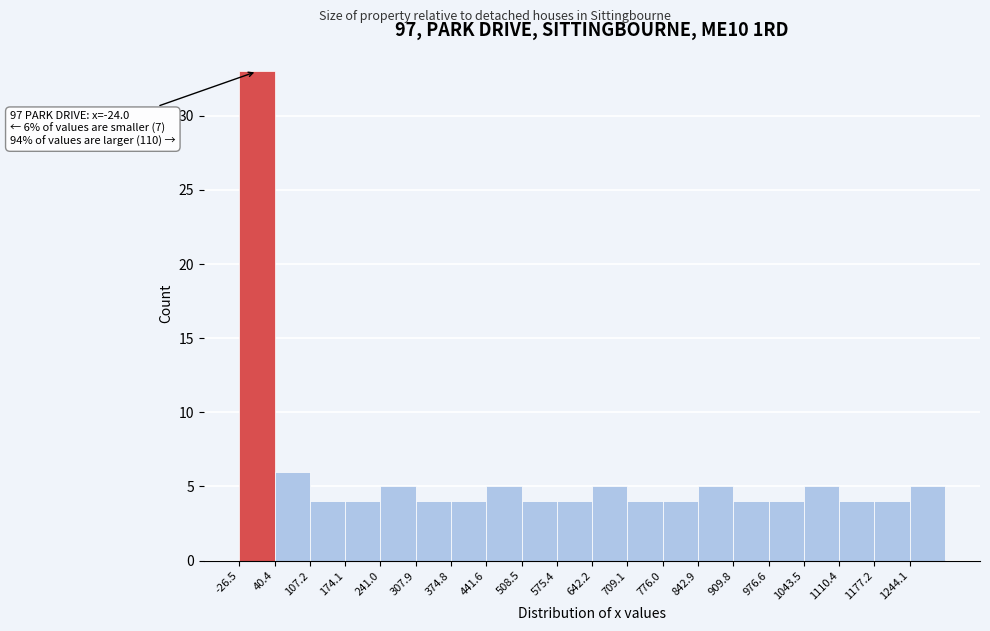

Over which range of the x-axis is the bar tallest?

-30 to 40